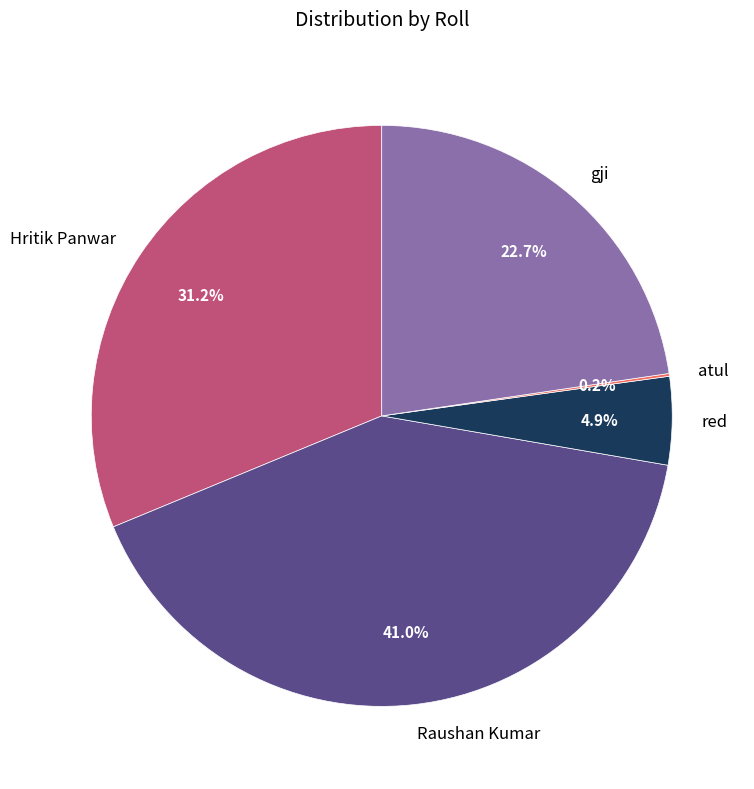

To the nearest percent, what is the difference between the largest and smallest slice percentages?

41%